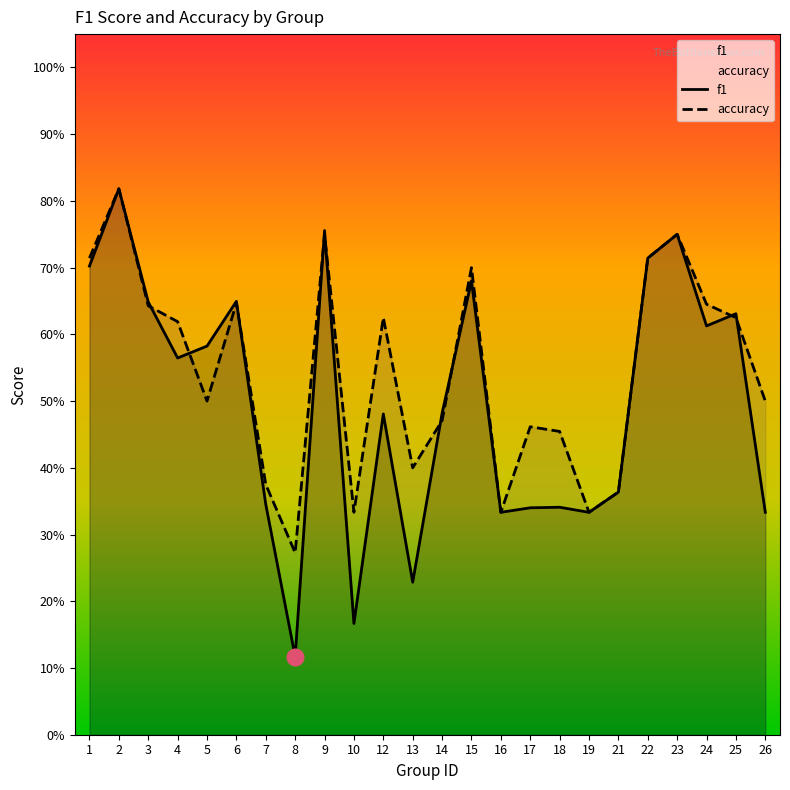

What is the total value across all series at 6?

1.3